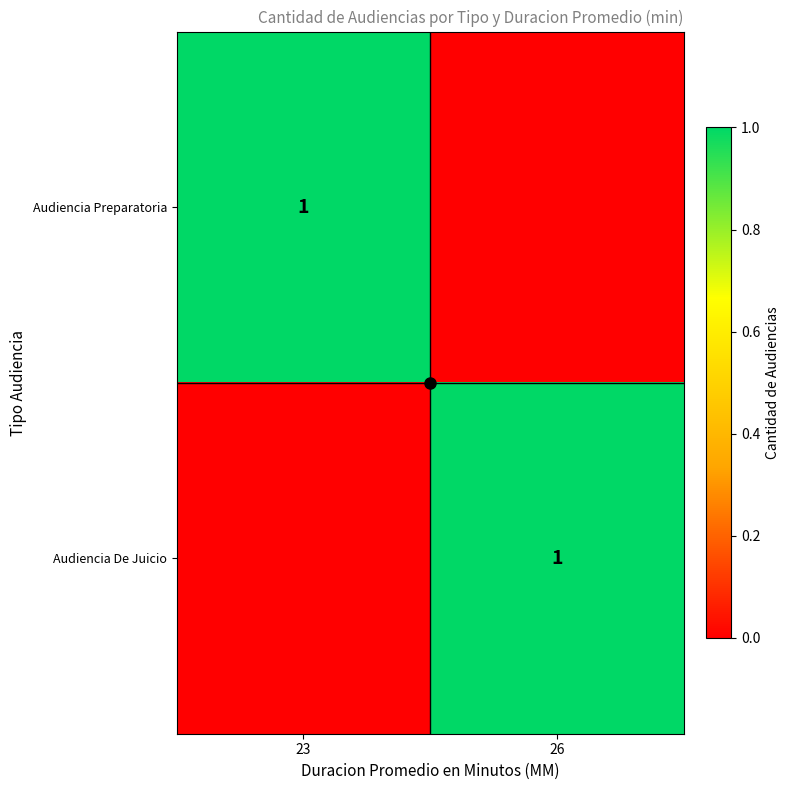

True or false: Audiencia Preparatoria has a value of 1 at 23.

True